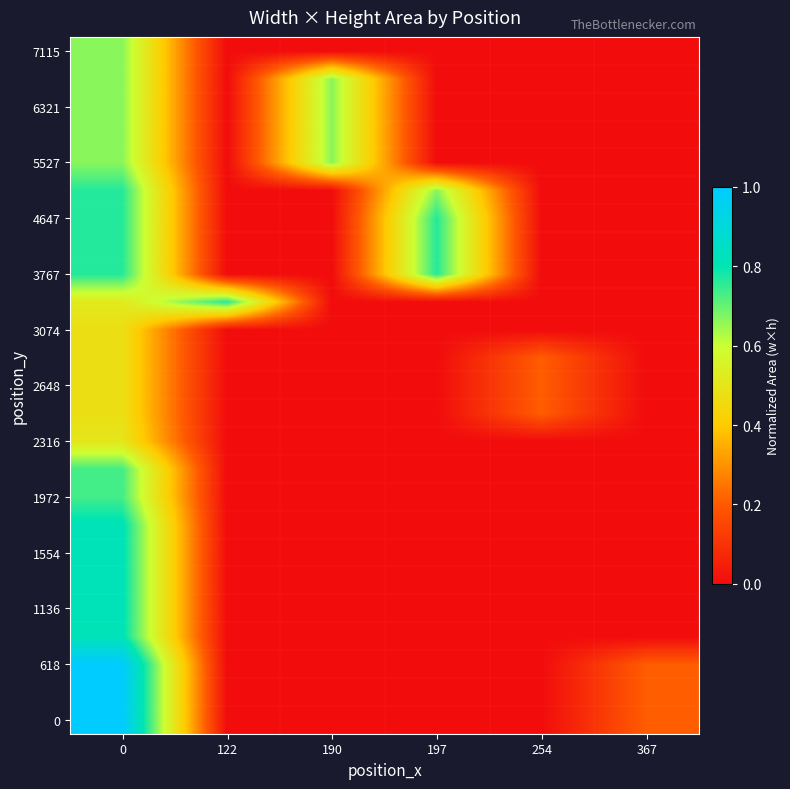

What is the difference between the highest and lowest values at 197?

0.8